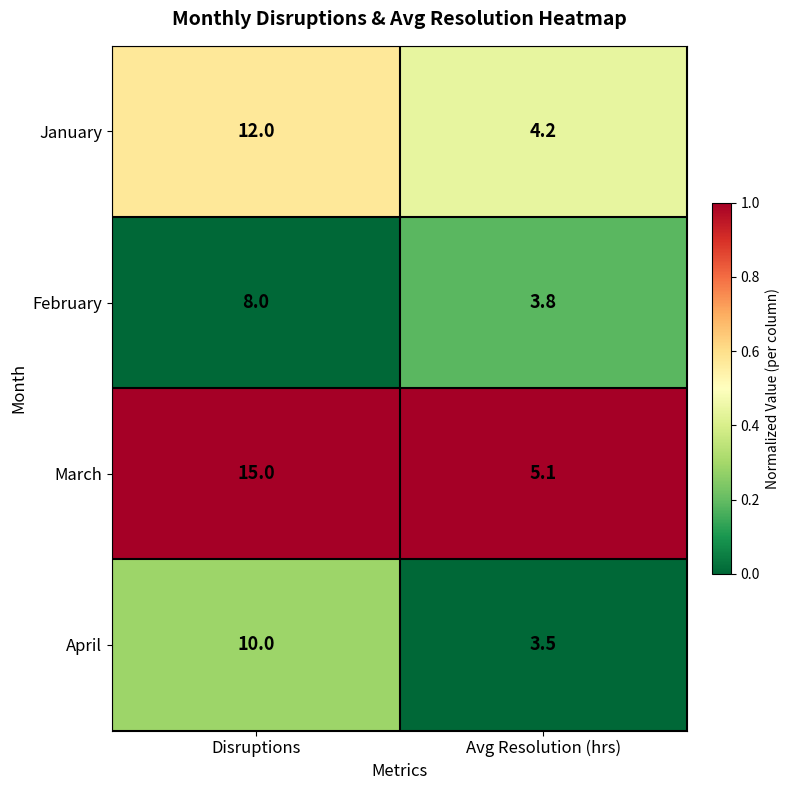

The January series shows 12.0 at Disruptions. True or false?

True